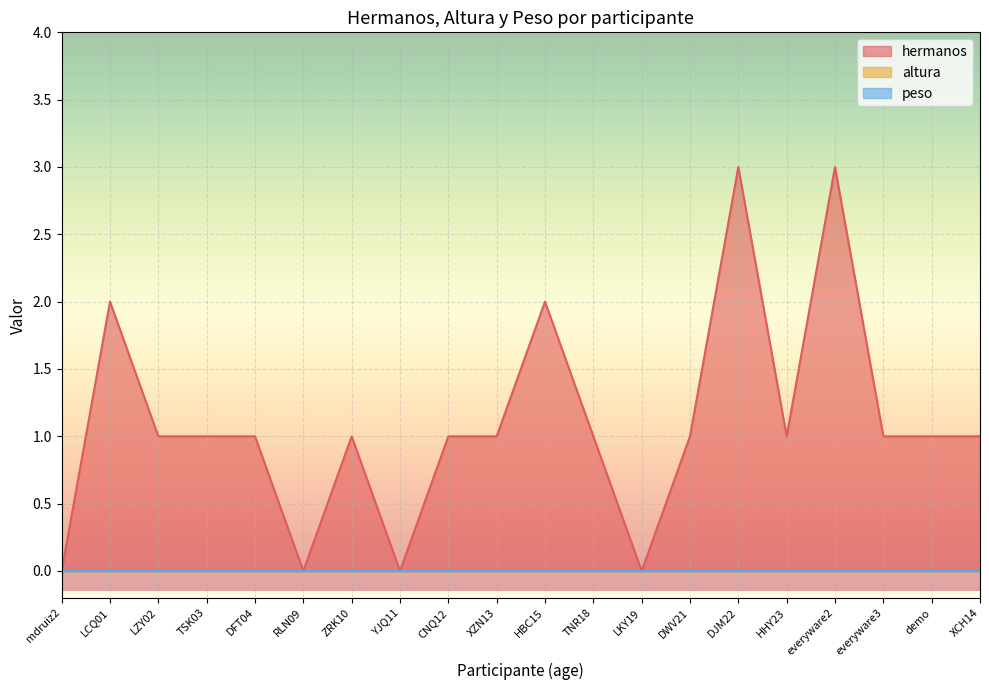

Between RLN09 and demo, which is larger?

demo